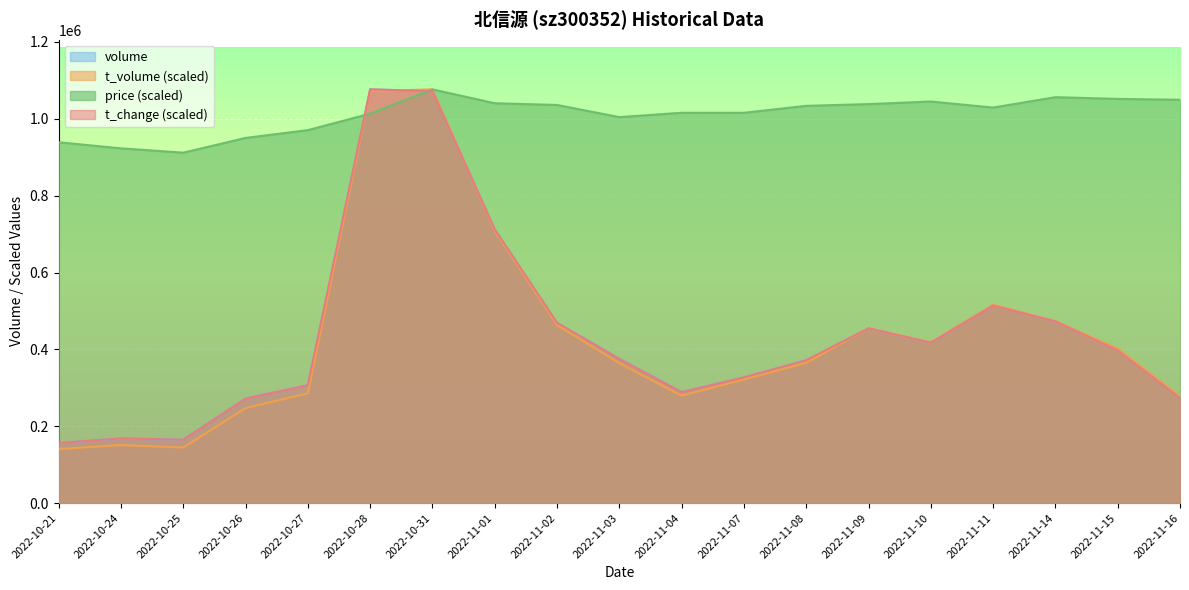

At which label does volume first exceed 375812?

2022-10-28